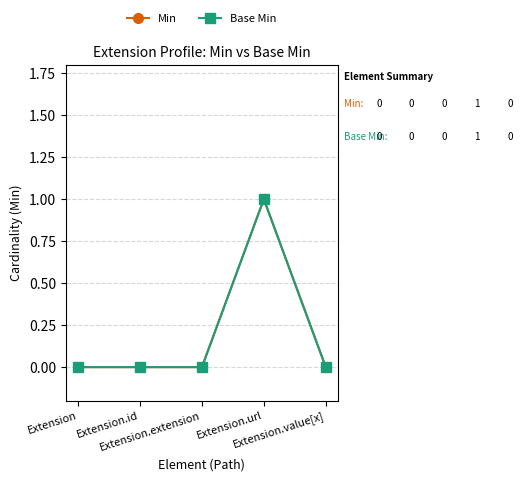

Count the Base Min values in the range 0 to 1.

5